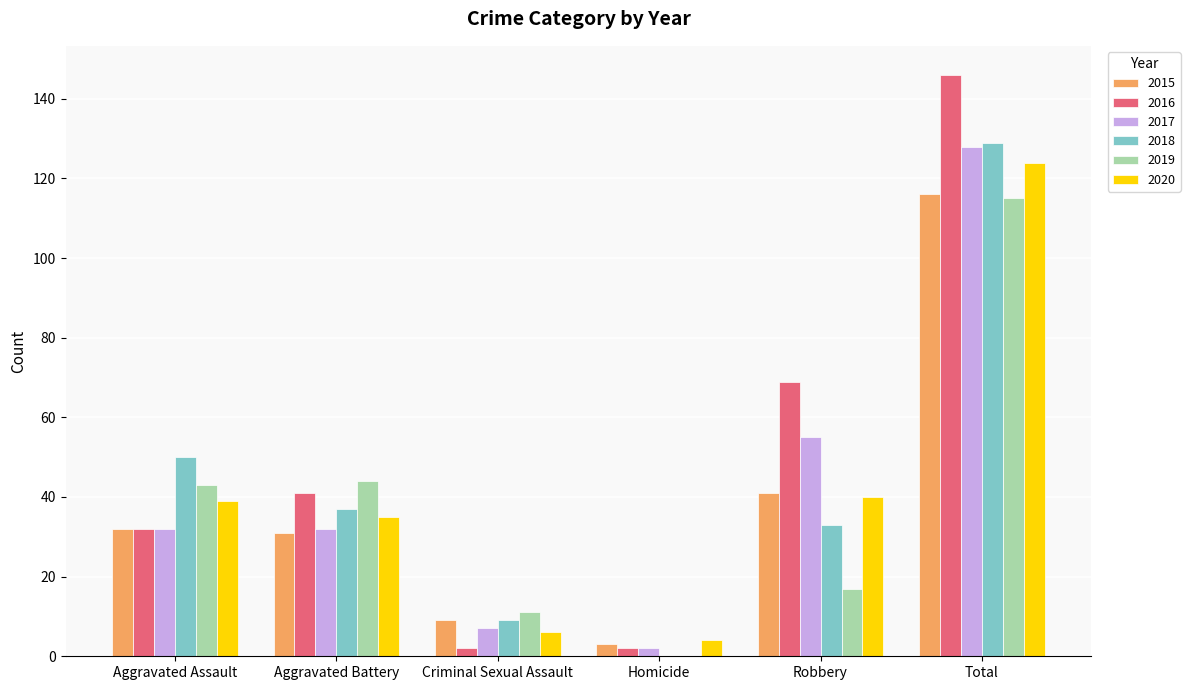

Are the bars horizontal?

No